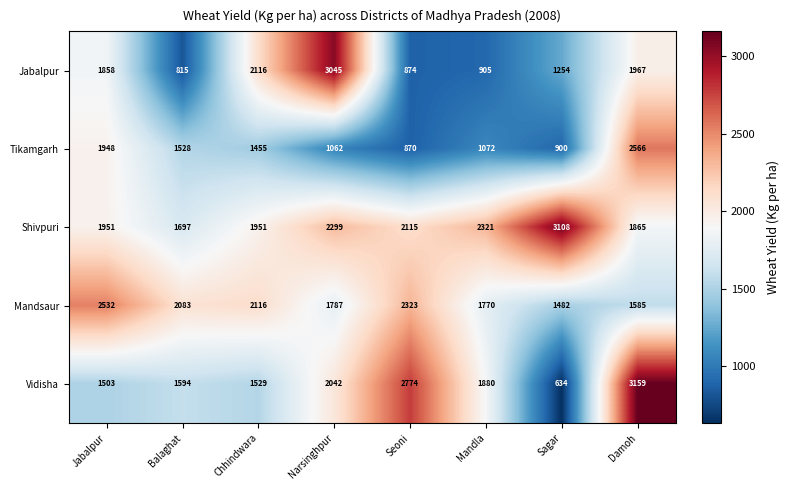

Is it true that Mandsaur equals 629 at Chhindwara?

False